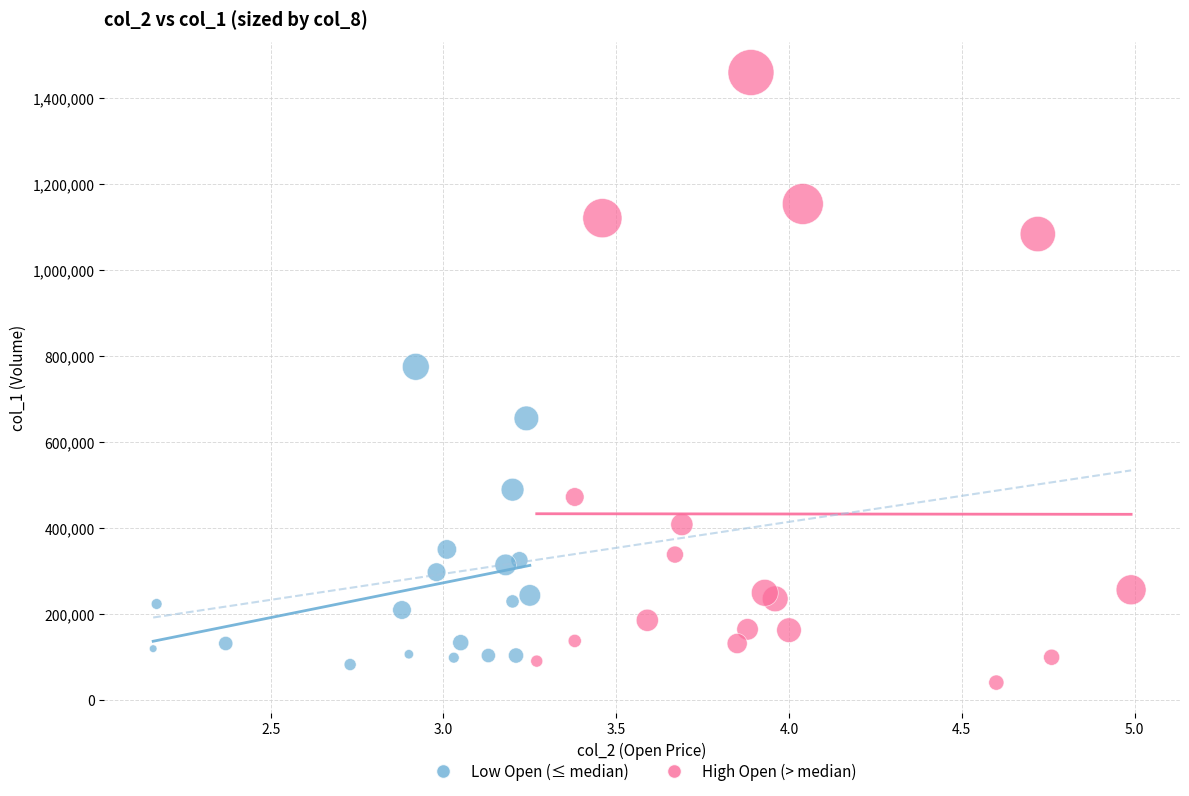

Which series has the widest spread of Y values?

High Open (> median)